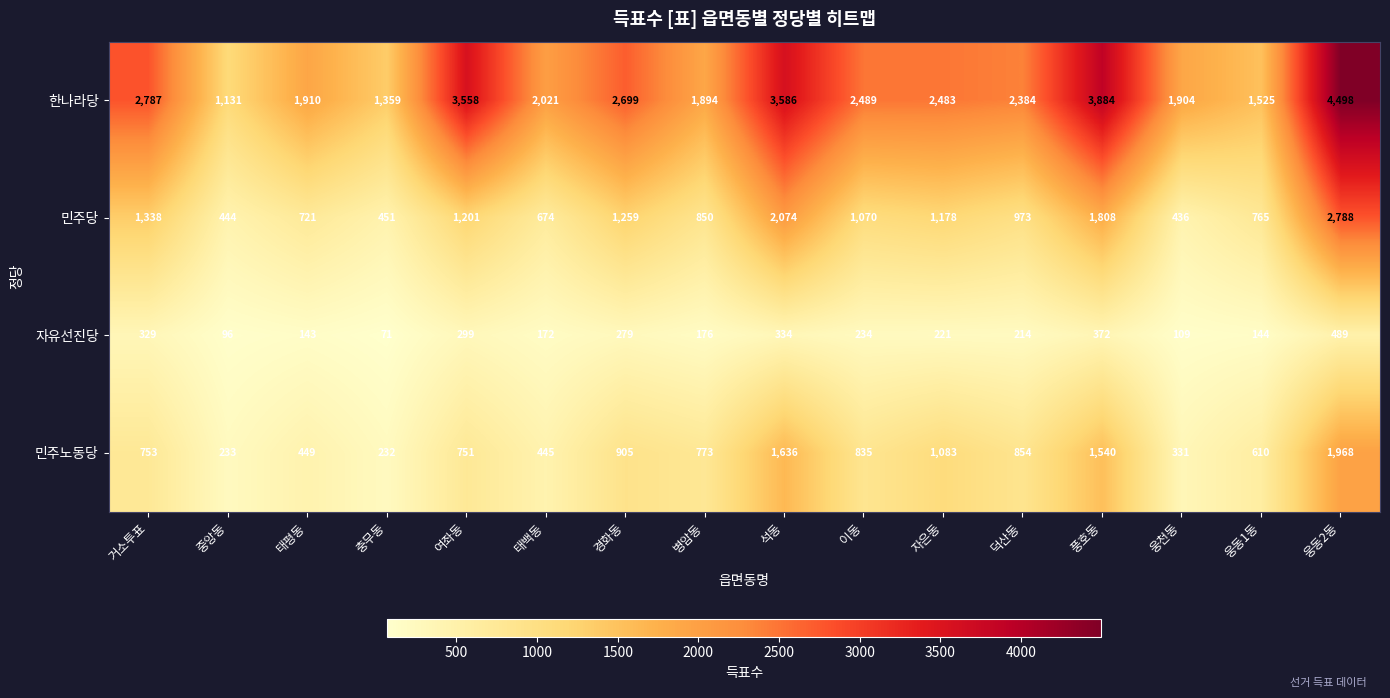

What is the spread (max minus min) of values at 웅동2동?

4009